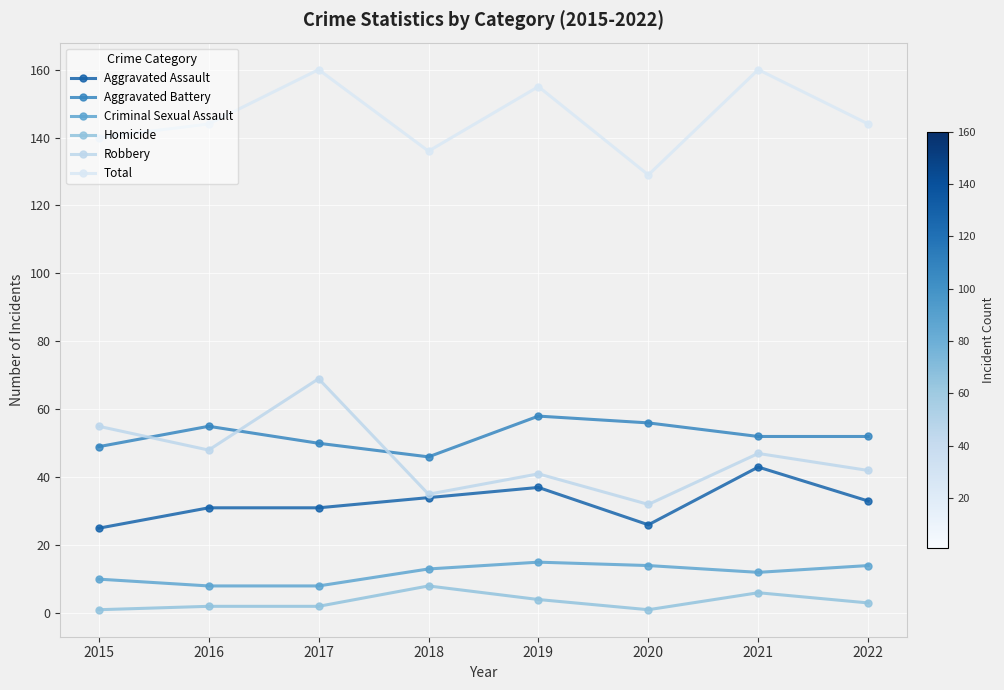

Which series has the largest total across all categories?

Total